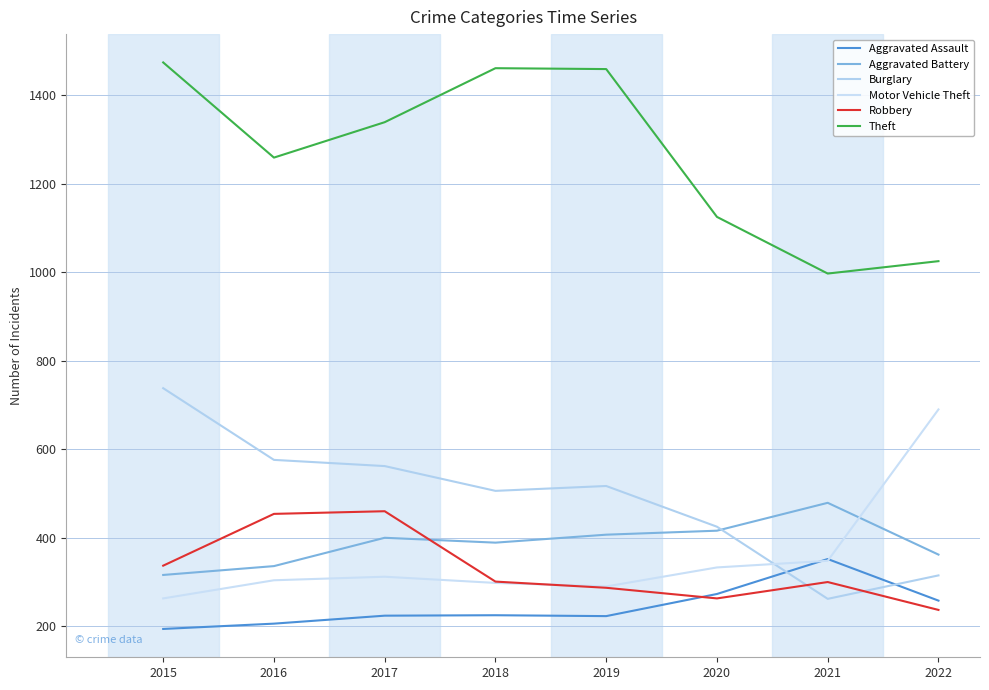

Which has a higher value, 2022 or 2020?

2020